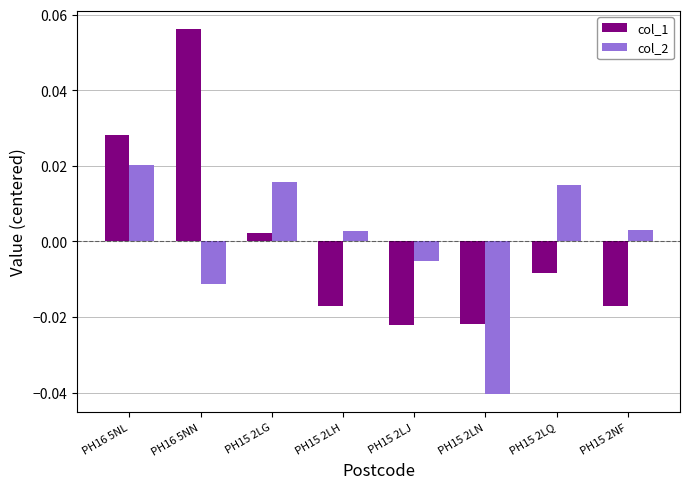

Rank the series by their maximum value, from highest to lowest.

col_1, col_2